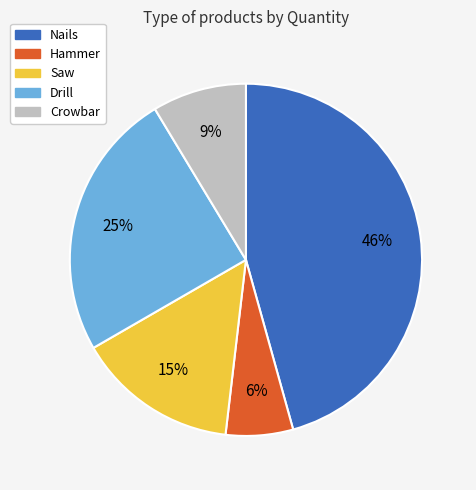

Which slice is the largest?

Nails